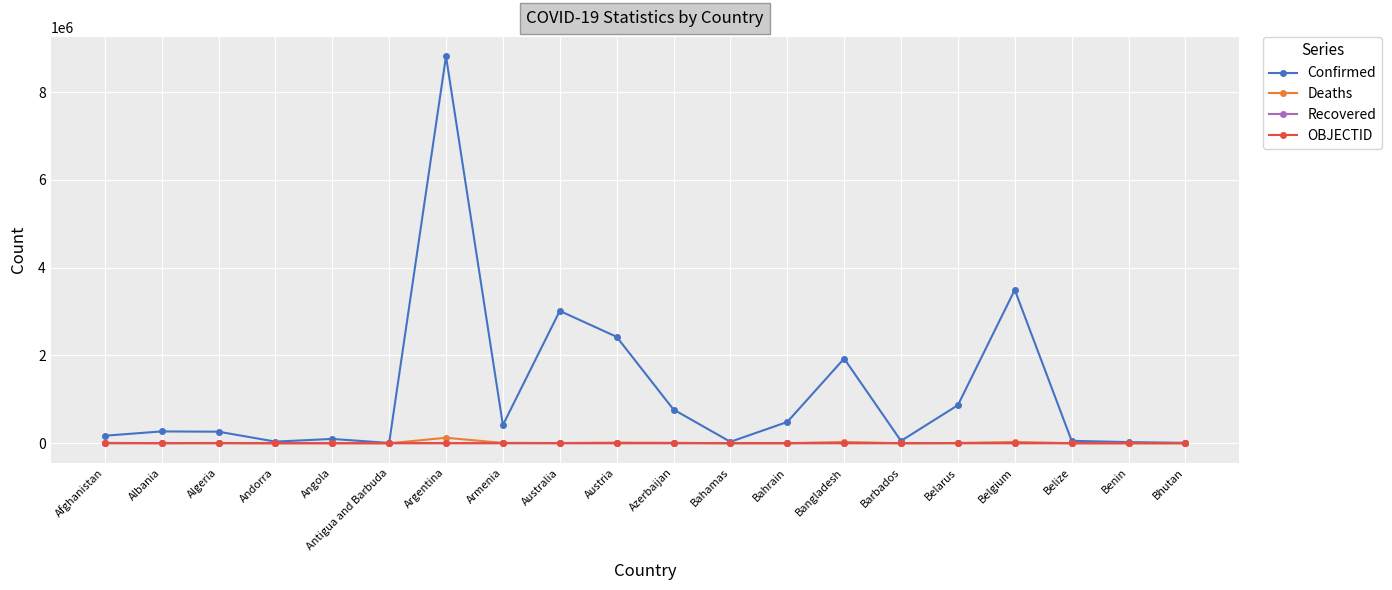

What is the label of the 19th point from the right?

Albania